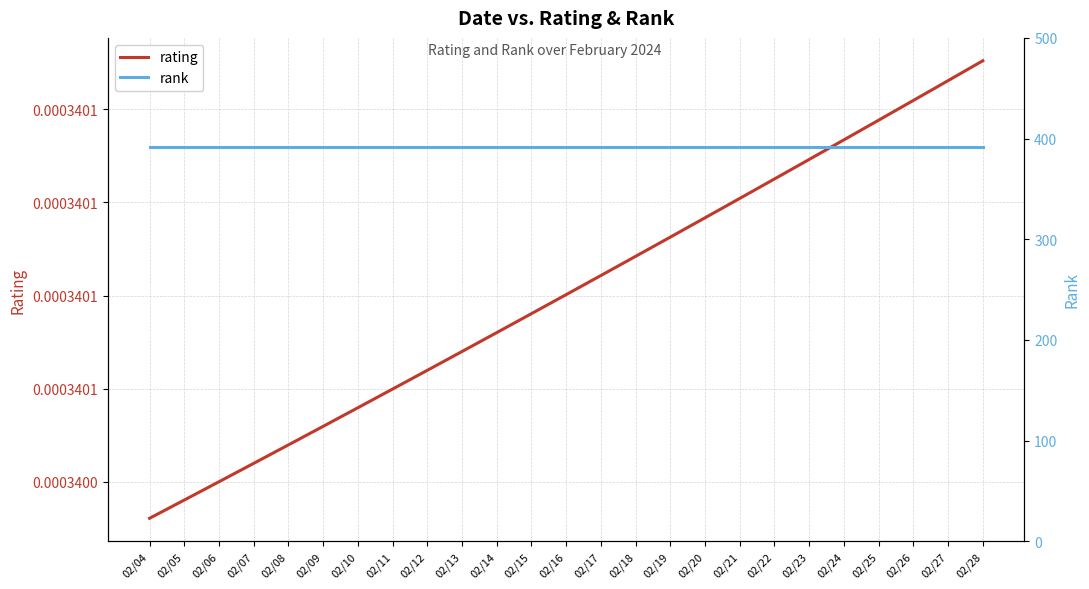

Reading left to right, extract all data points from this chart.

rating: 0.0	0.0	0.0	0.0	0.0	0.0	0.0	0.0	0.0	0.0	0.0	0.0	0.0	0.0	0.0	0.0	0.0	0.0	0.0	0.0	0.0	0.0	0.0	0.0	0.0
rank: 392.0	392.0	392.0	392.0	392.0	392.0	392.0	392.0	392.0	392.0	392.0	392.0	392.0	392.0	392.0	392.0	392.0	392.0	392.0	392.0	392.0	392.0	392.0	392.0	392.0